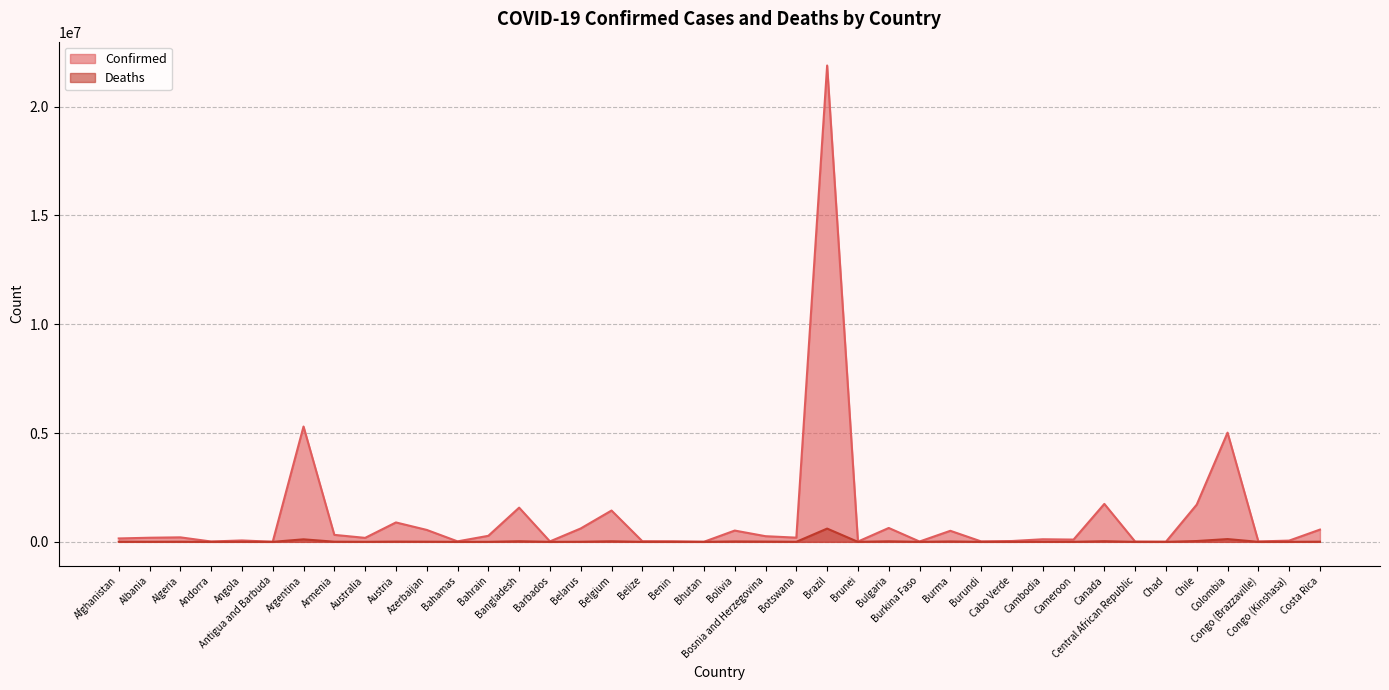

At which category is the sum across all series the highest?

Brazil